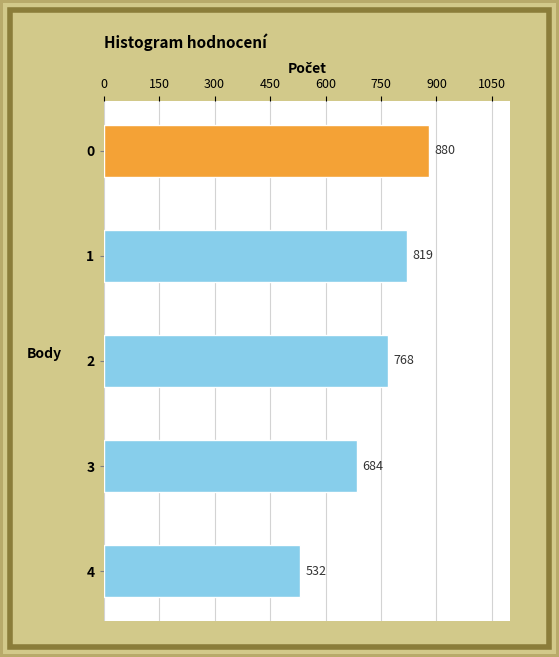

What is the change in value from 0 to 2?

-112